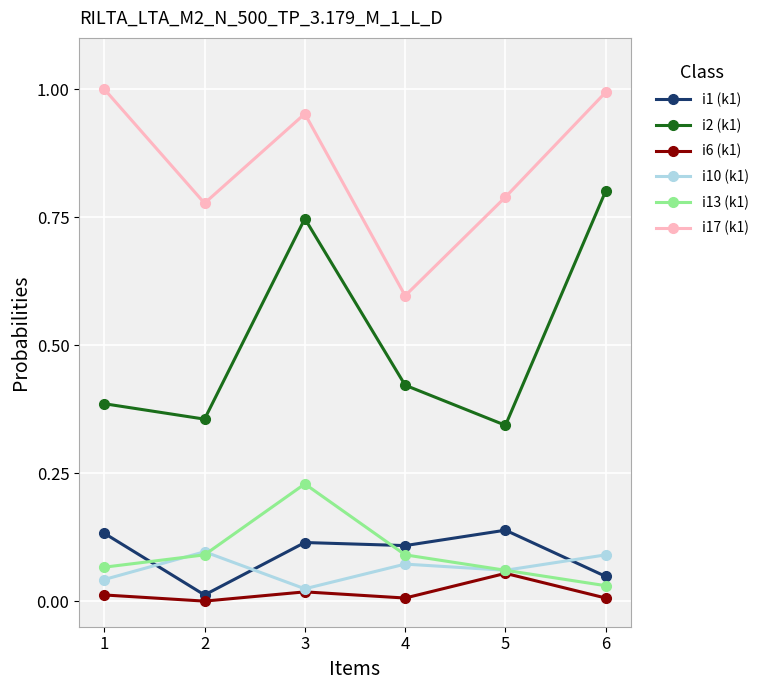

Where is the first local minimum for i17 (k1)?

2